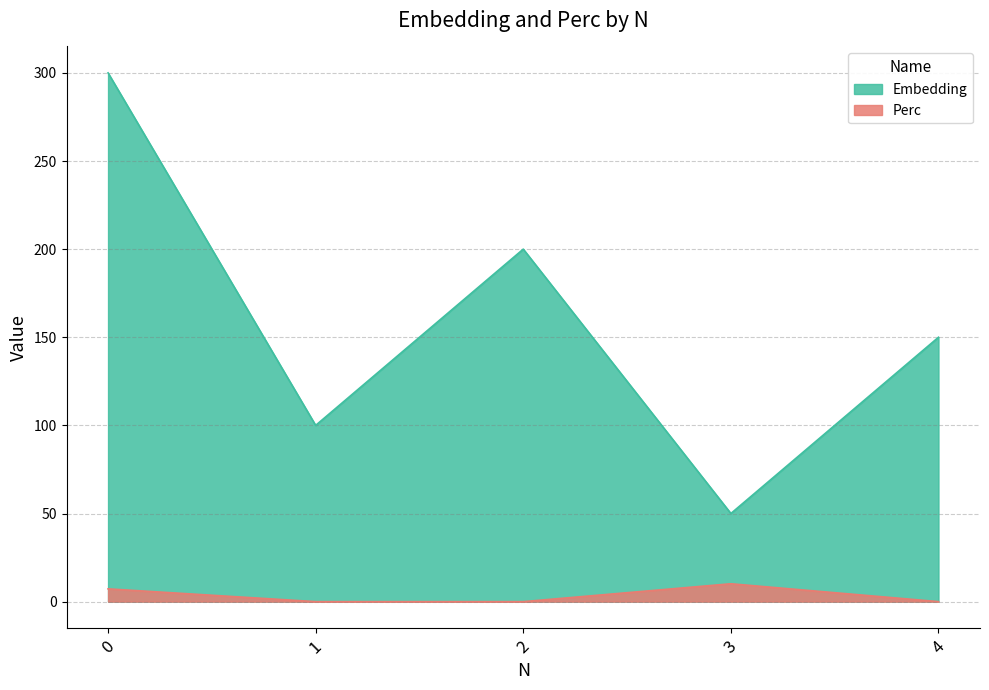

List the series in order of their overall mean, highest first.

Embedding, Perc